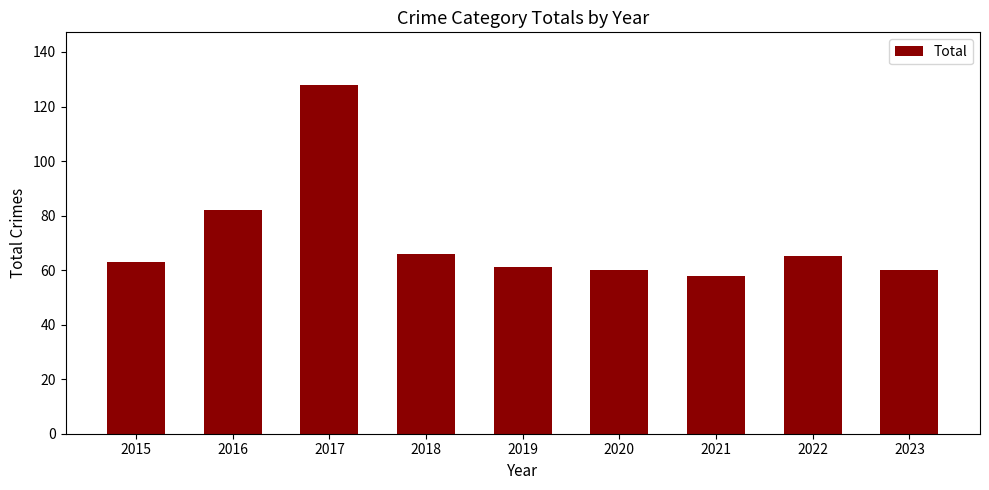

What is the minimum value shown in the chart?

58